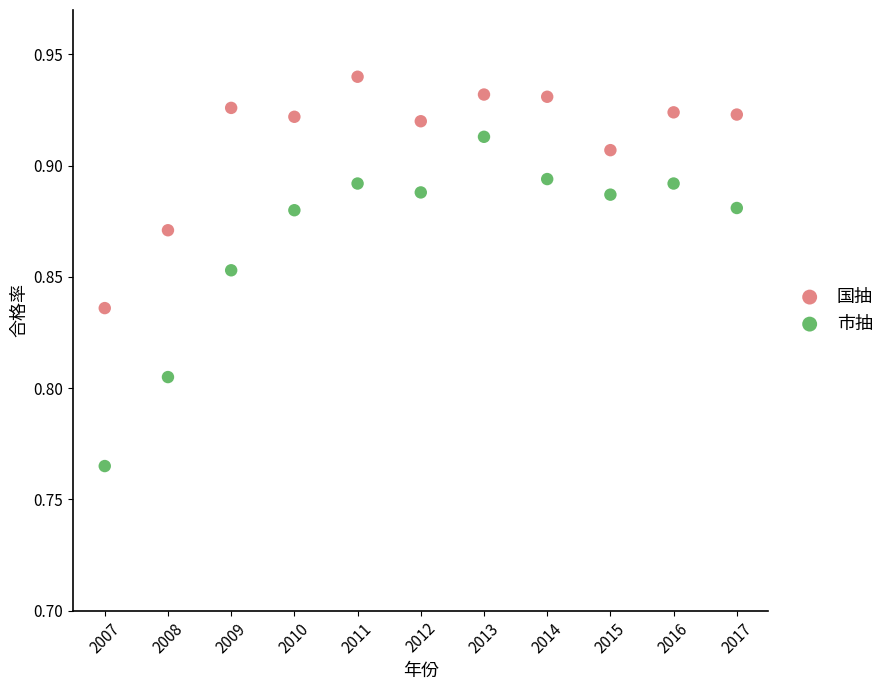

Across all data points, what is the range of X values (max minus min)?

10.0